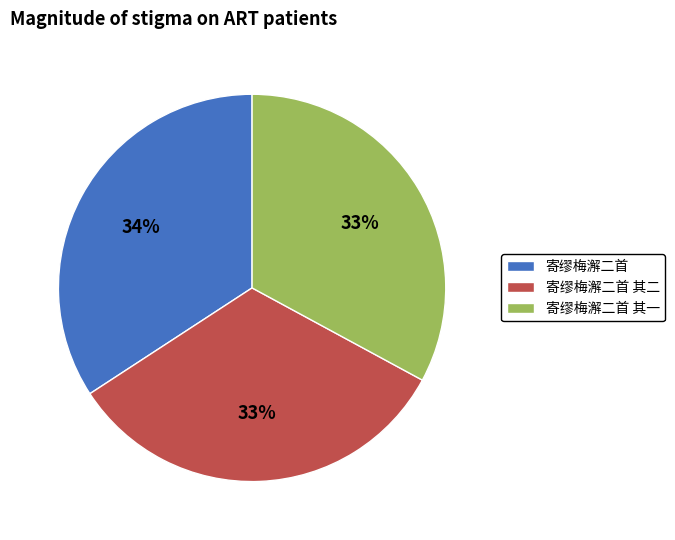

The 寄缪梅澥二首 slice represents 34% of the pie. True or false?

True